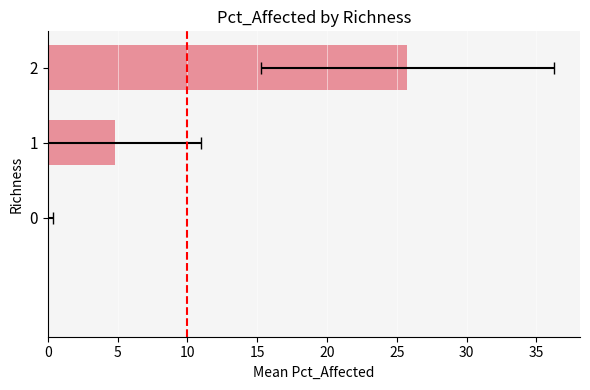

True or false: the data shows 15.0 at 0.

False